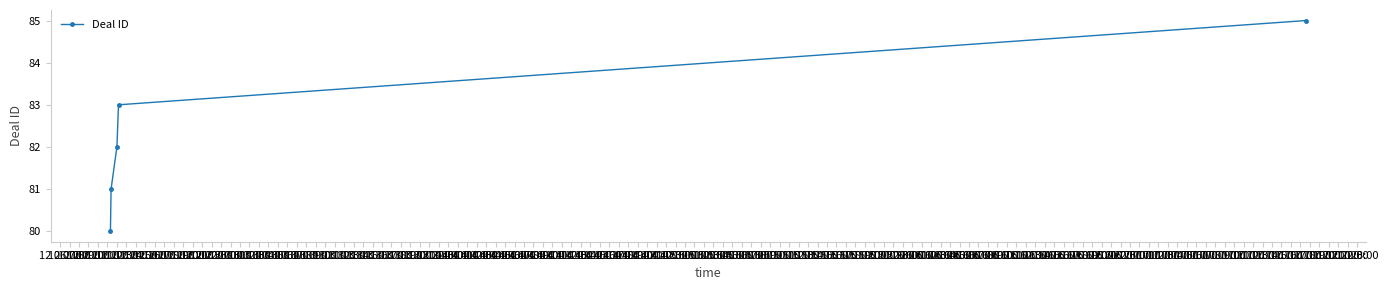

What is the value of the 1st point from the left?

80